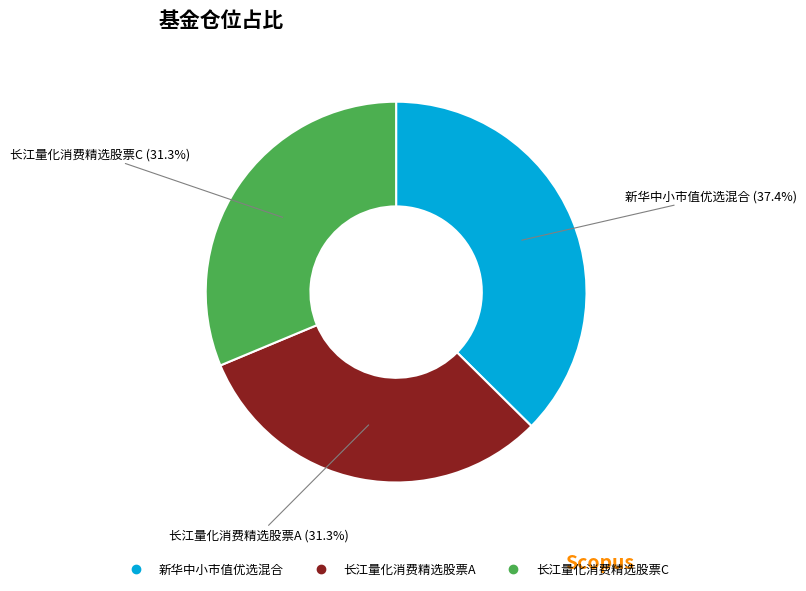

To the nearest percent, what is the difference between the largest and smallest slice percentages?

6%